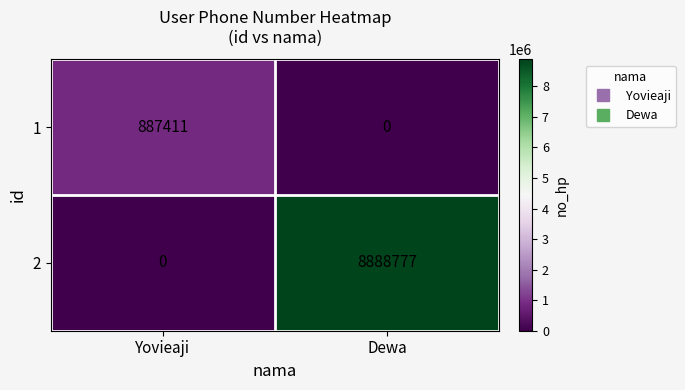

Which series has the largest total across all categories?

2